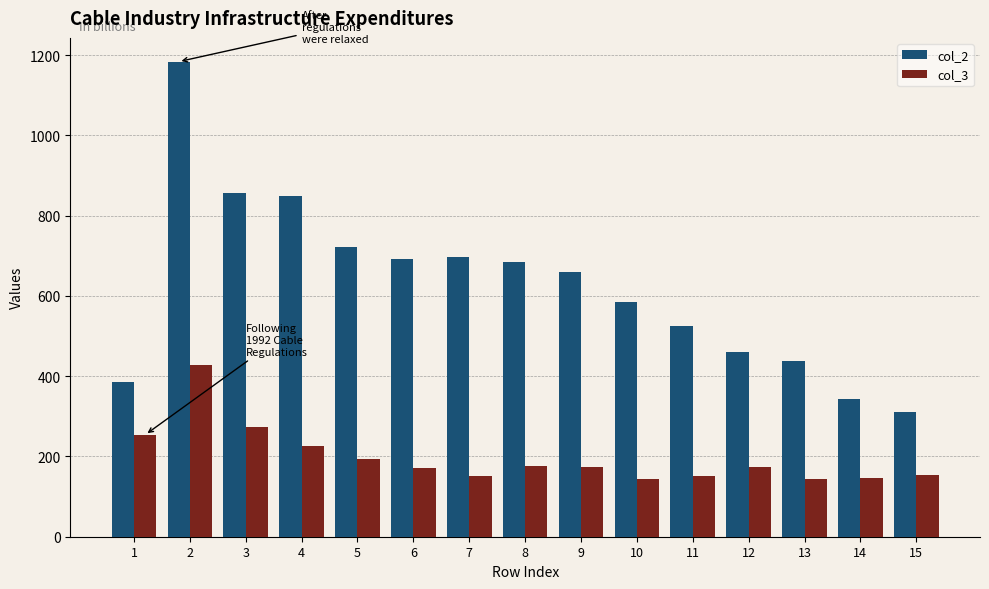

How many values in the col_2 series are below 659?

7